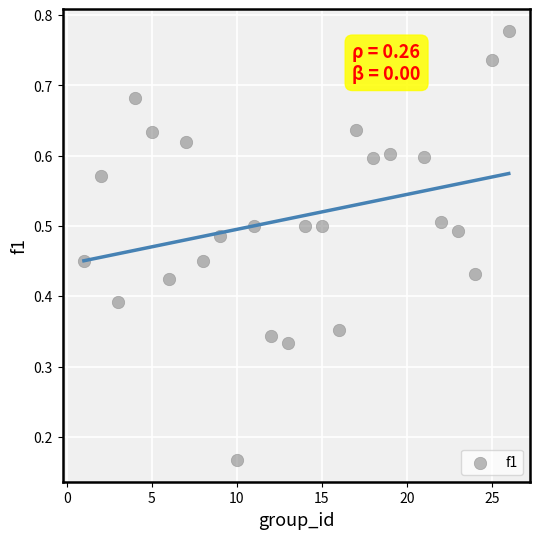

What is the range of X values (max minus min)?

25.0